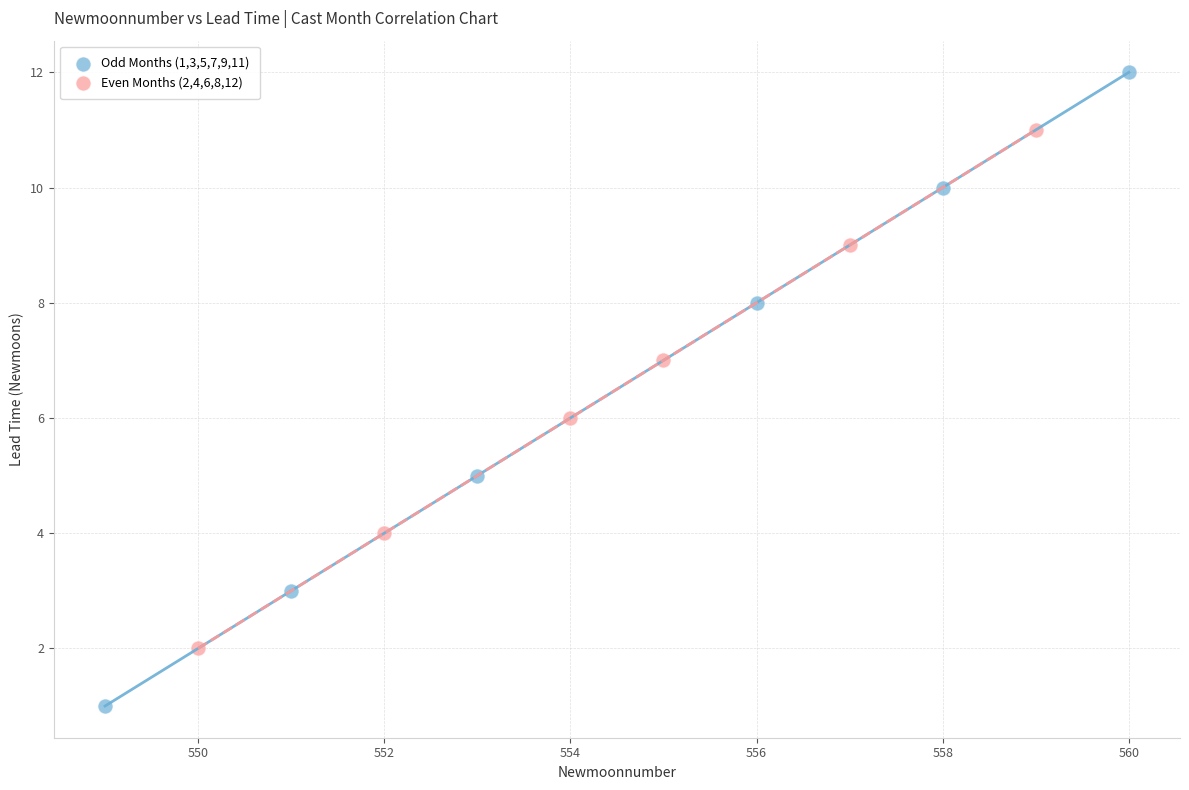

Which series reaches the maximum Y coordinate?

Odd Months (1,3,5,7,9,11)